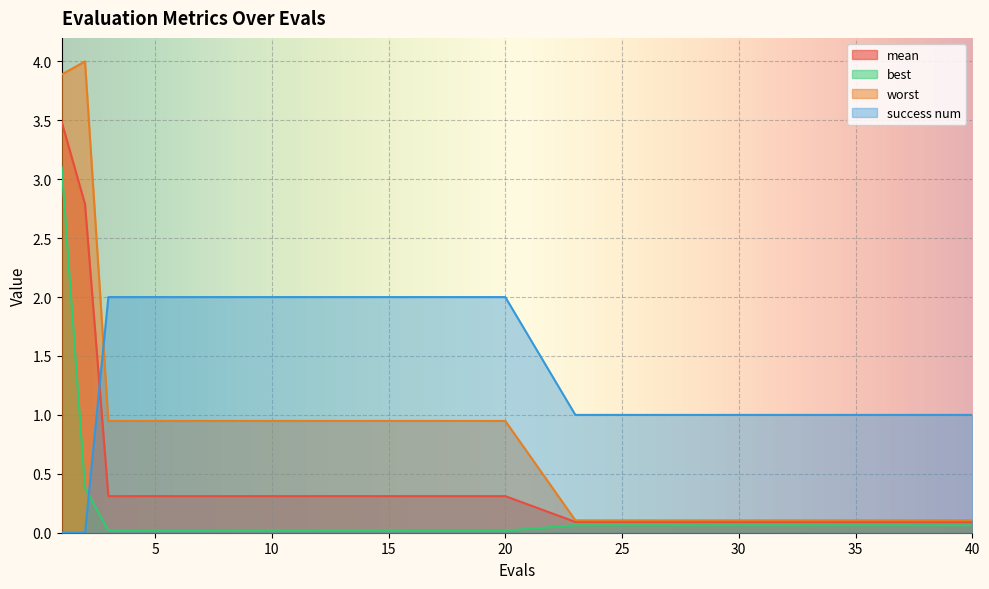

What is the greatest value displayed?

4.0